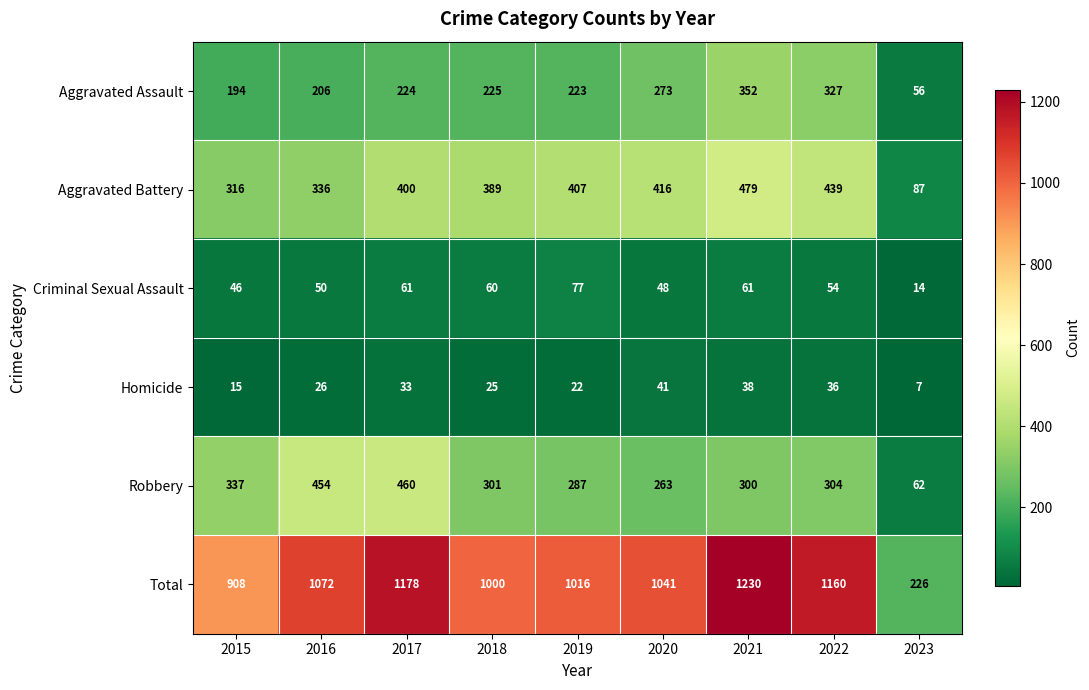

Which label corresponds to the largest value in the chart?

2021